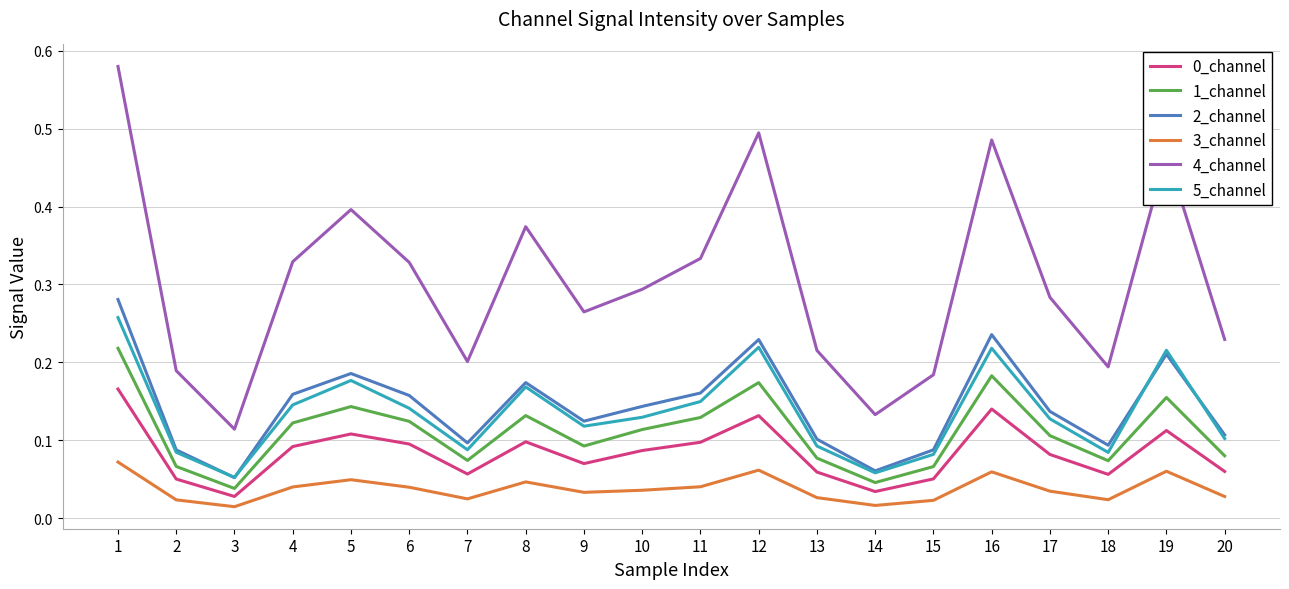

Is the value of 4_channel at 2 greater than the value of 1_channel at 7?

Yes